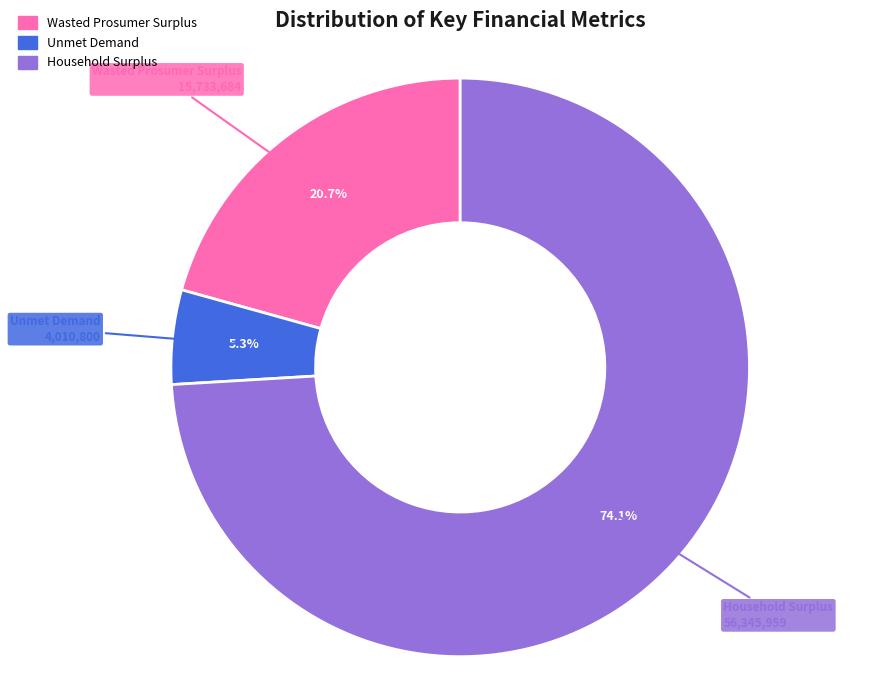

Is Household Surplus the majority of the pie?

Yes